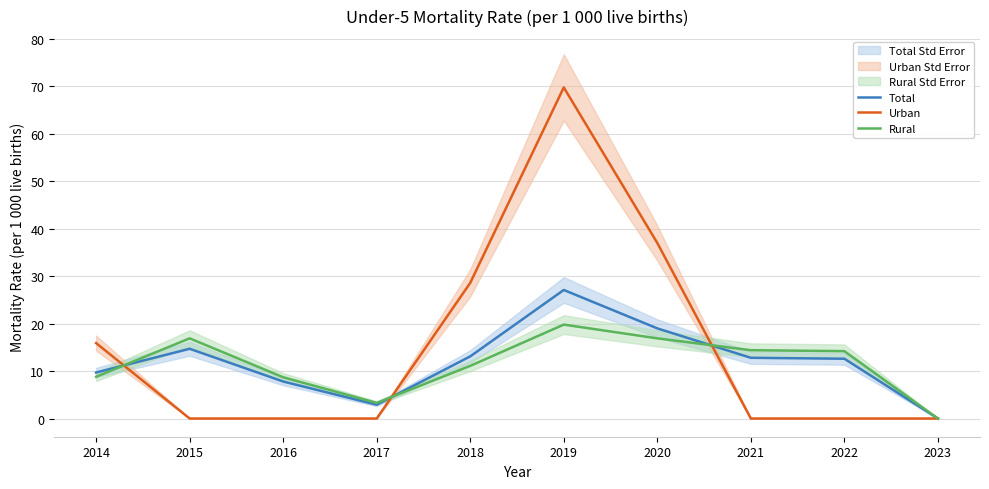

Which series ends up on top after the final intersection of Total and Rural?

Rural